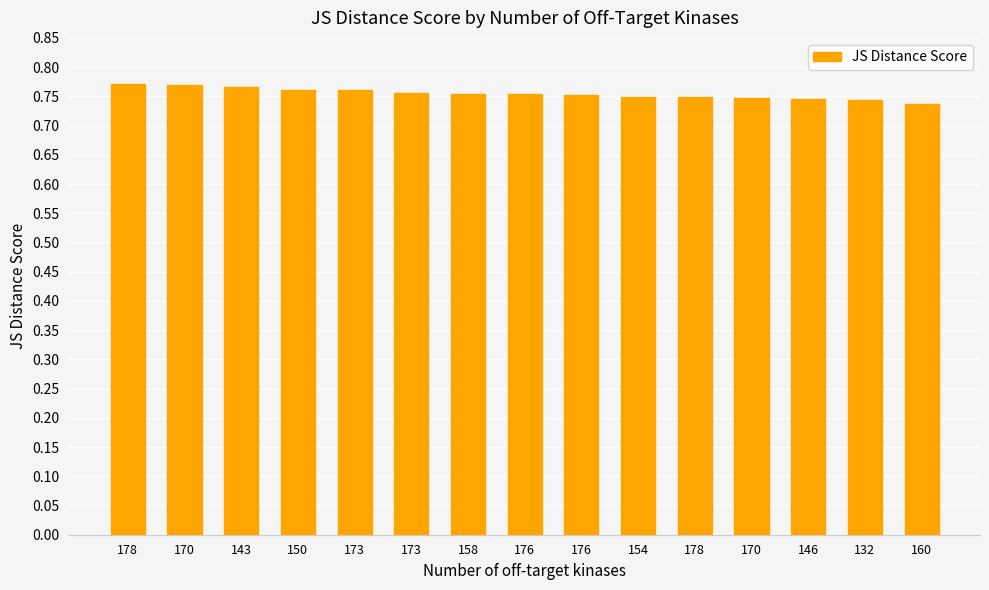

What value does the data have at 154?

0.7